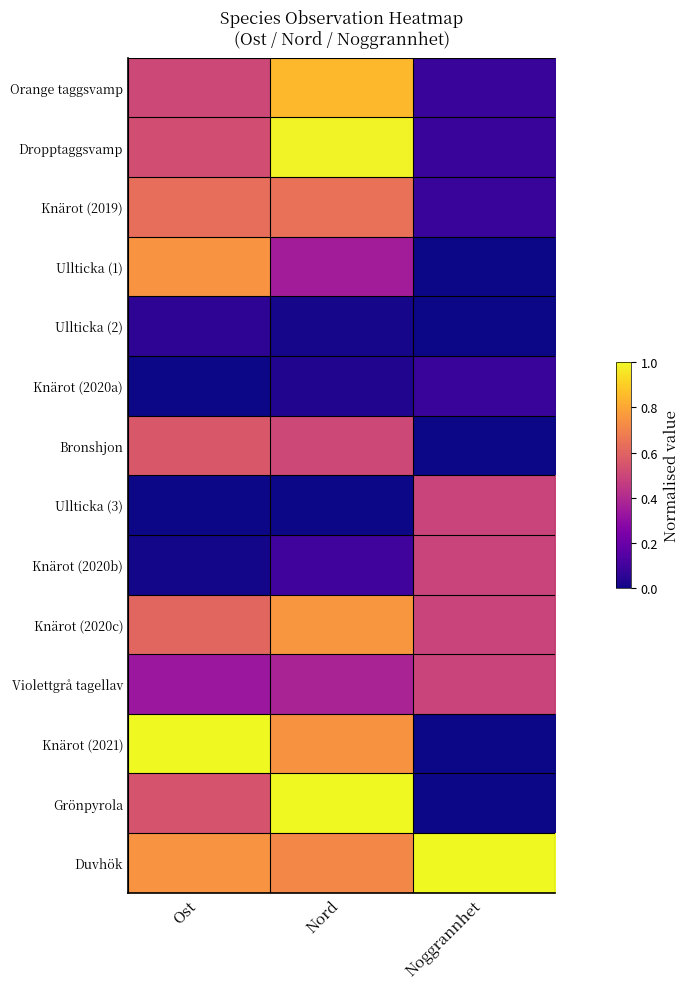

Reading left to right, what are all the values shown in this chart?

Orange taggsvamp: Ost=0.5	Nord=0.8	Noggrannhet=0.1
Dropptaggsvamp: Ost=0.5	Nord=1.0	Noggrannhet=0.1
Knärot (2019): Ost=0.6	Nord=0.6	Noggrannhet=0.1
Ullticka (1): Ost=0.7	Nord=0.4	Noggrannhet=0.0
Ullticka (2): Ost=0.1	Nord=0.0	Noggrannhet=0.0
Knärot (2020a): Ost=0.0	Nord=0.0	Noggrannhet=0.1
Bronshjon: Ost=0.6	Nord=0.5	Noggrannhet=0.0
Ullticka (3): Ost=0.0	Nord=0.0	Noggrannhet=0.5
Knärot (2020b): Ost=0.0	Nord=0.1	Noggrannhet=0.5
Knärot (2020c): Ost=0.6	Nord=0.8	Noggrannhet=0.5
Violettgrå tagellav: Ost=0.3	Nord=0.4	Noggrannhet=0.5
Knärot (2021): Ost=1.0	Nord=0.7	Noggrannhet=0.0
Grönpyrola: Ost=0.5	Nord=1.0	Noggrannhet=0.0
Duvhök: Ost=0.7	Nord=0.7	Noggrannhet=1.0